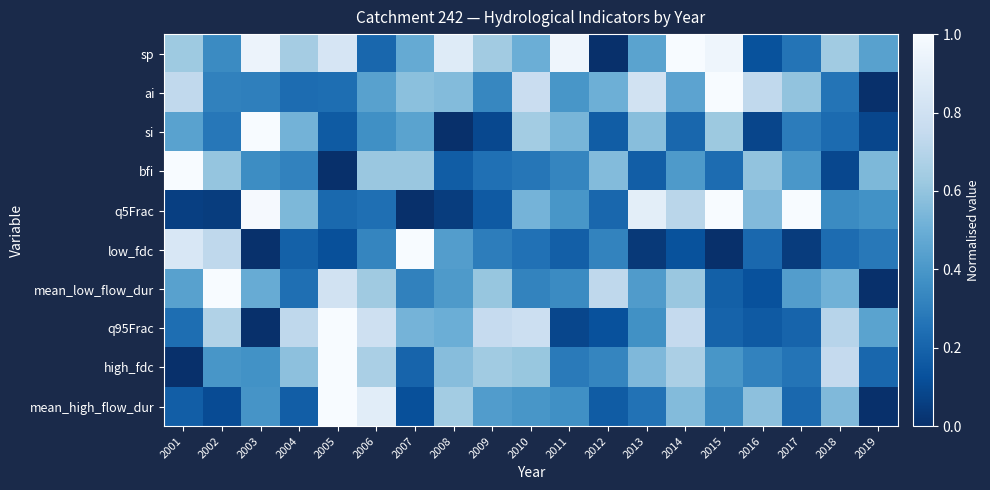

At how many categories does at least one series exceed 0?

19